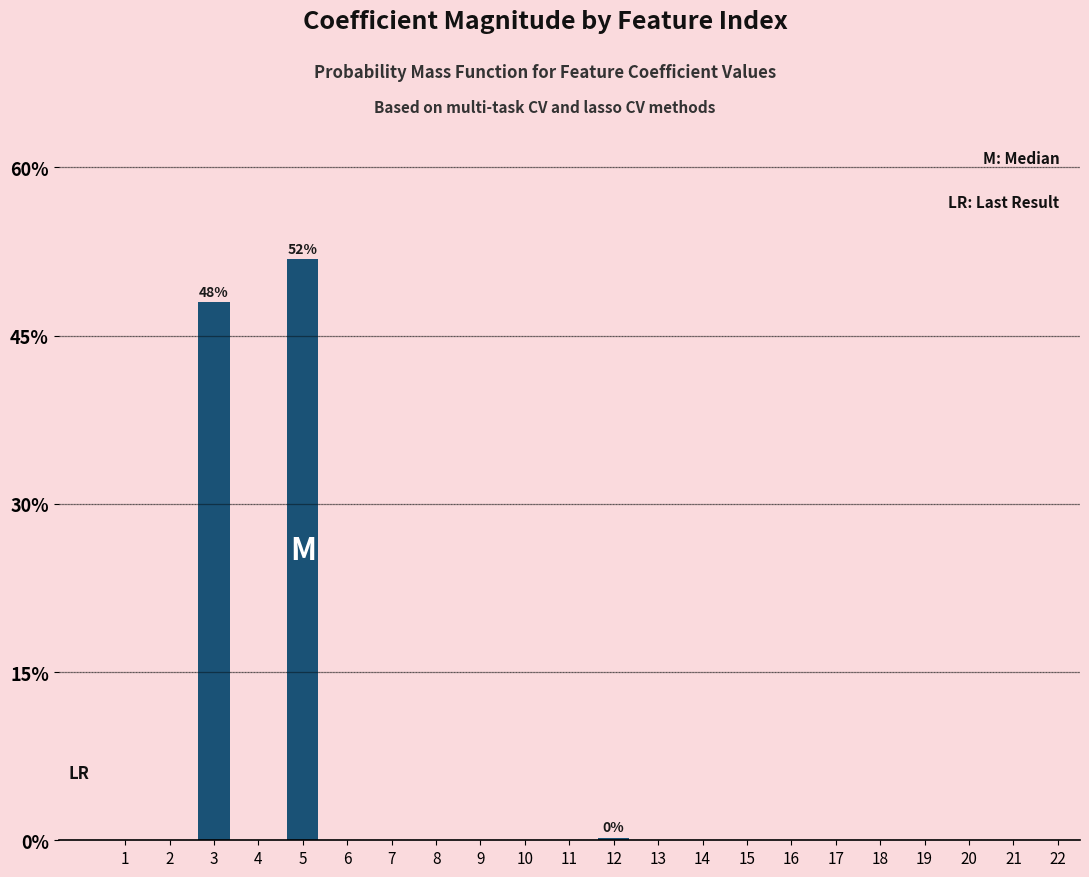

Does the chart contain stacked bars?

No